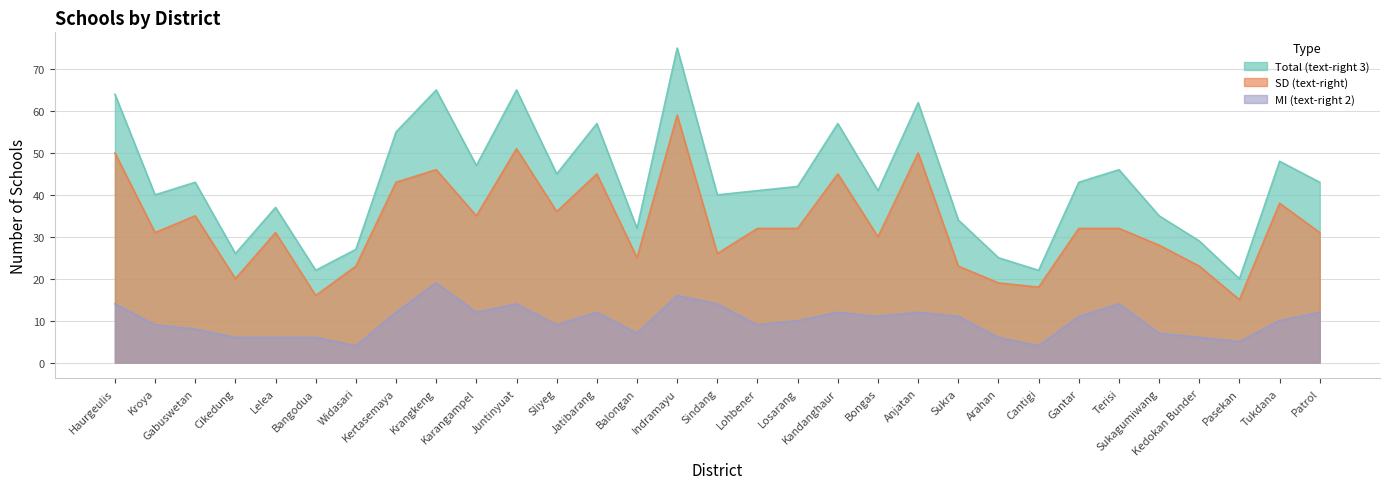

Is the value of Total (text-right 3) at Anjatan greater than the value of SD (text-right) at Balongan?

Yes